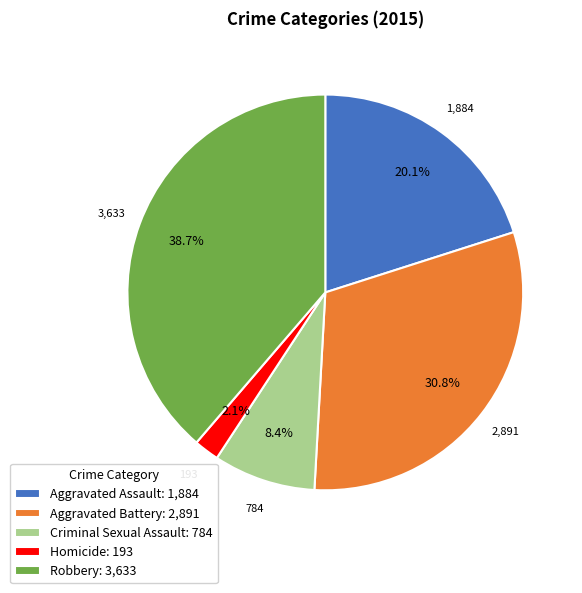

Is there a majority slice in this chart?

No